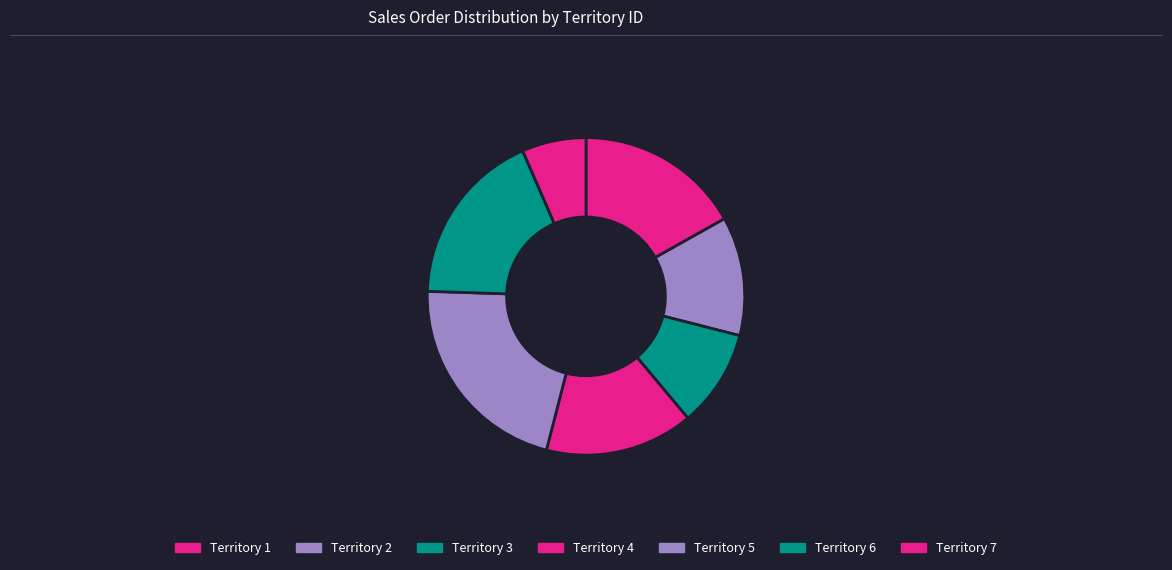

What is the largest slice in the pie chart?

Territory 5